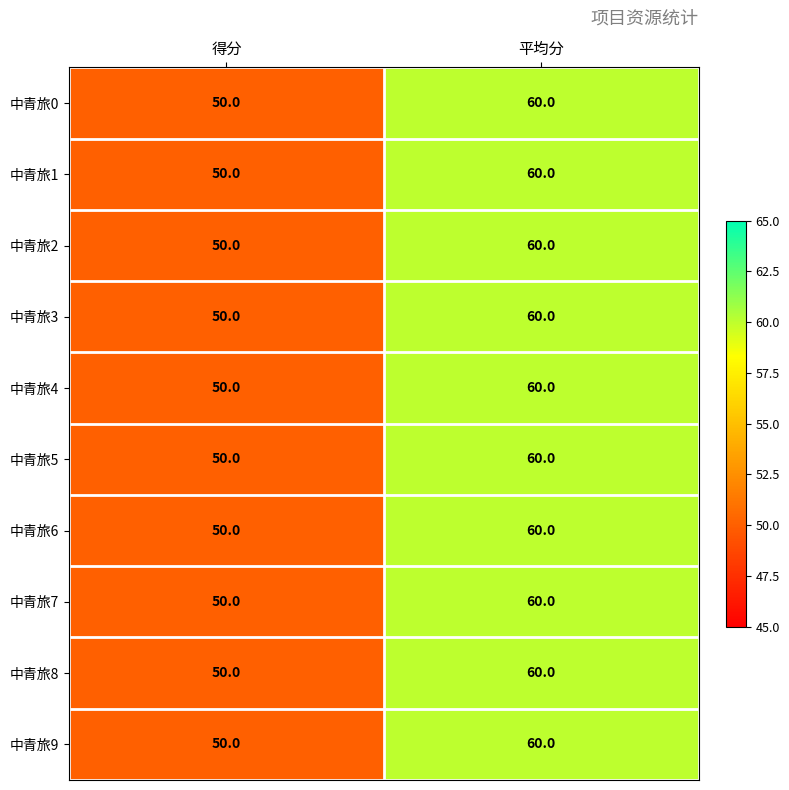

Reading right to left, transcribe all the data shown in this chart.

中青旅0: 平均分=60	得分=50
中青旅1: 平均分=60	得分=50
中青旅2: 平均分=60	得分=50
中青旅3: 平均分=60	得分=50
中青旅4: 平均分=60	得分=50
中青旅5: 平均分=60	得分=50
中青旅6: 平均分=60	得分=50
中青旅7: 平均分=60	得分=50
中青旅8: 平均分=60	得分=50
中青旅9: 平均分=60	得分=50